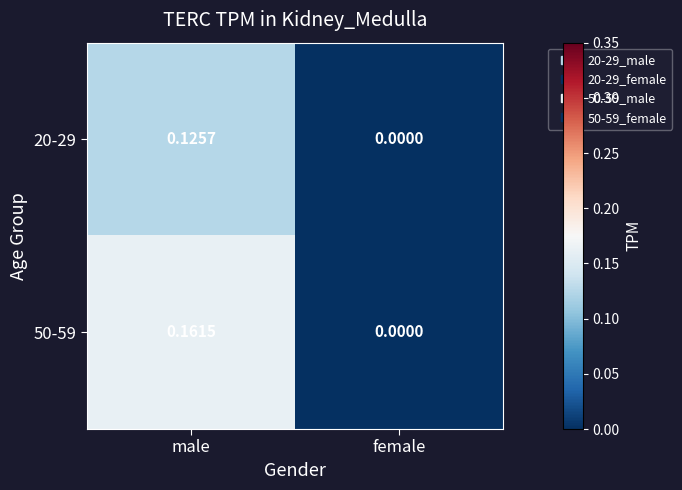

At which label does 50-59 reach its peak?

male